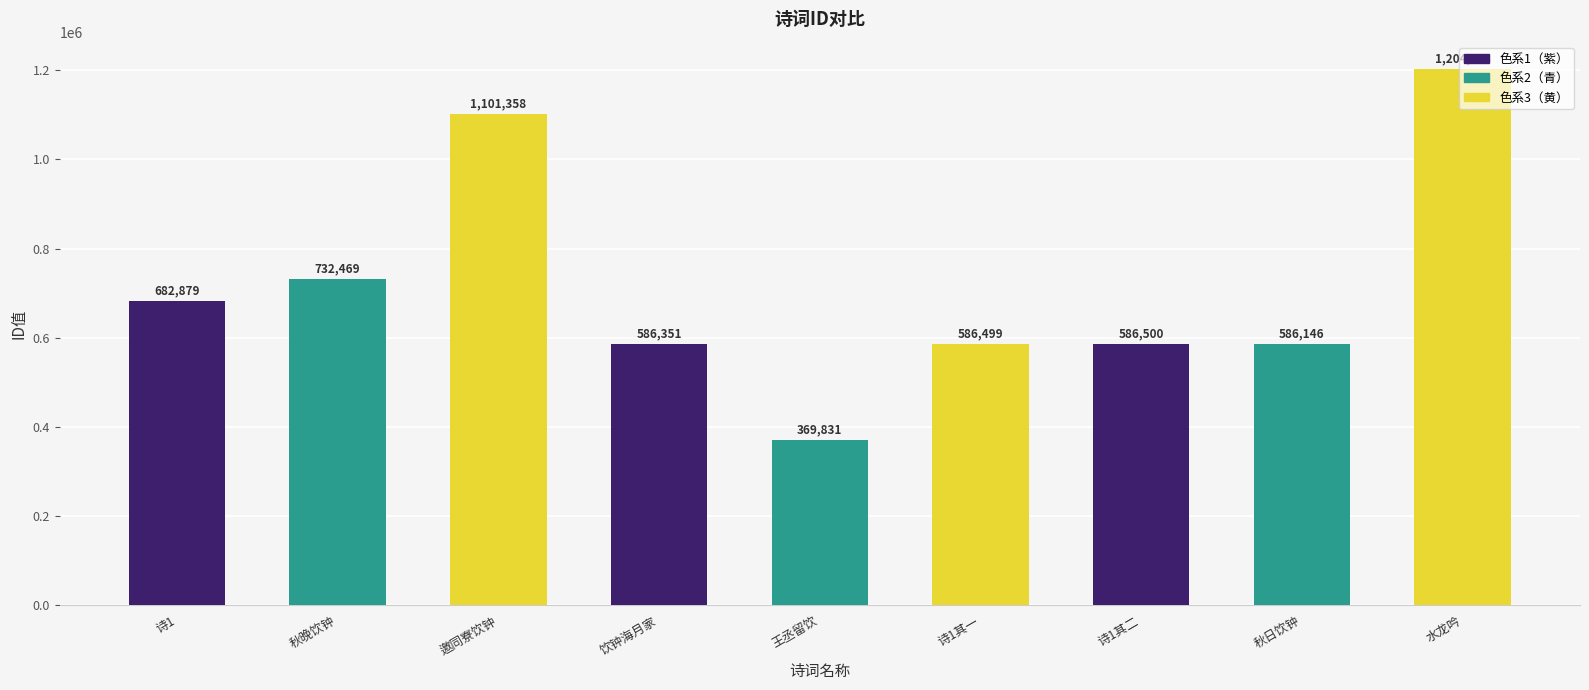

Reading left to right, transcribe all the data shown in this chart.

诗1=682879	秋晚饮钟=732469	邀同寮饮钟=1101358	饮钟海月家=586351	王丞留饮=369831	诗1其一=586499	诗1其二=586500	秋日饮钟=586146	水龙吟=1204023